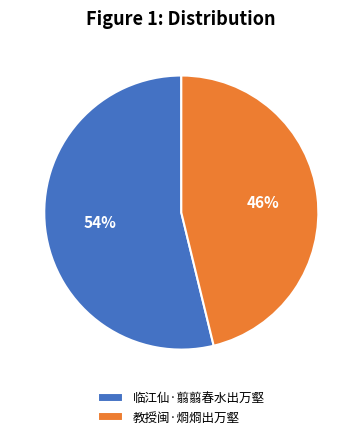

Between 教授闽·烱烱出万壑 and 临江仙·翦翦春水出万壑, which is larger?

临江仙·翦翦春水出万壑